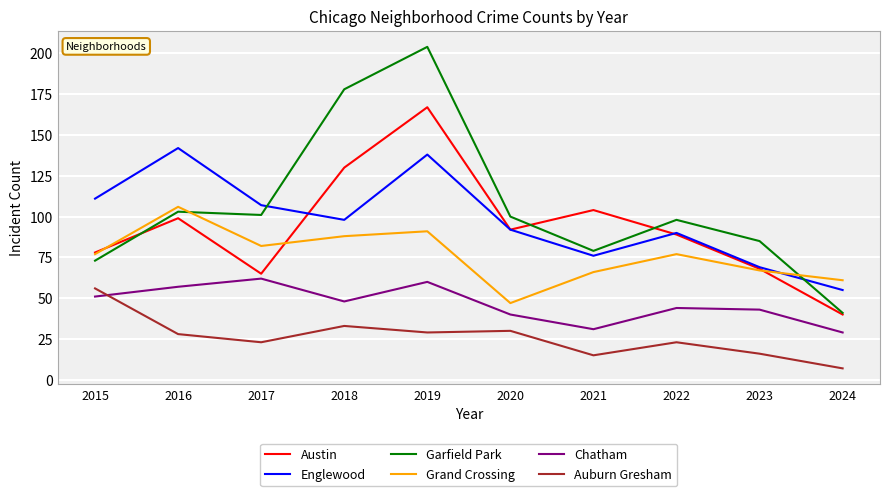

Reading left to right, extract all data points from this chart.

Austin: 78	99	65	130	167	92	104	89	68	40
Englewood: 111	142	107	98	138	92	76	90	69	55
Garfield Park: 73	103	101	178	204	100	79	98	85	41
Grand Crossing: 77	106	82	88	91	47	66	77	67	61
Chatham: 51	57	62	48	60	40	31	44	43	29
Auburn Gresham: 56	28	23	33	29	30	15	23	16	7